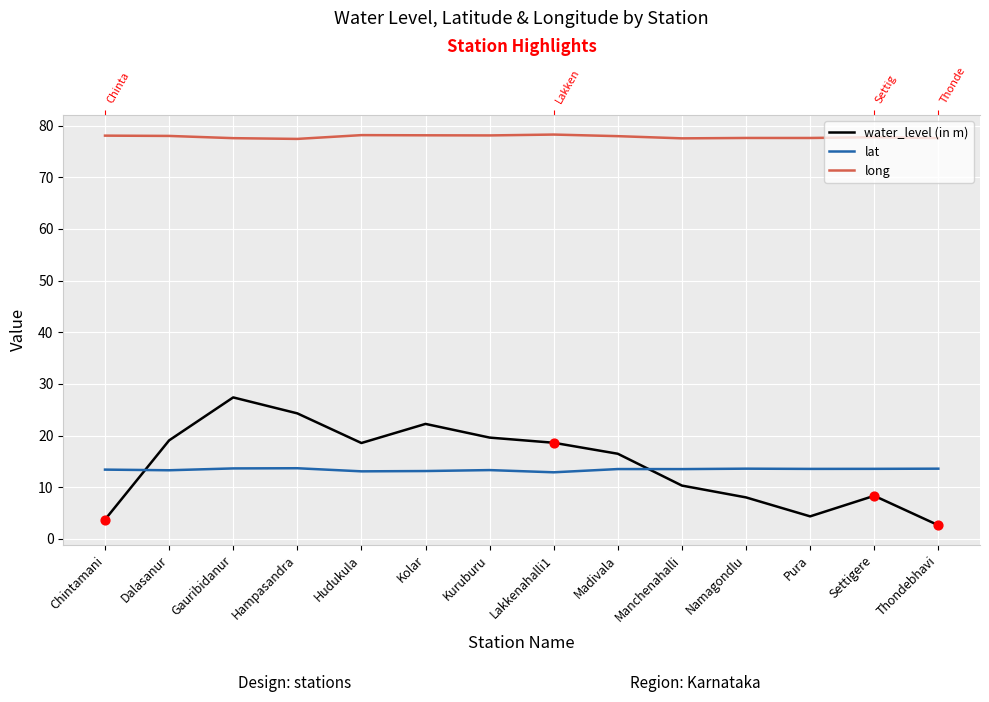

Which series contains the lowest Y value?

water_level (in m)